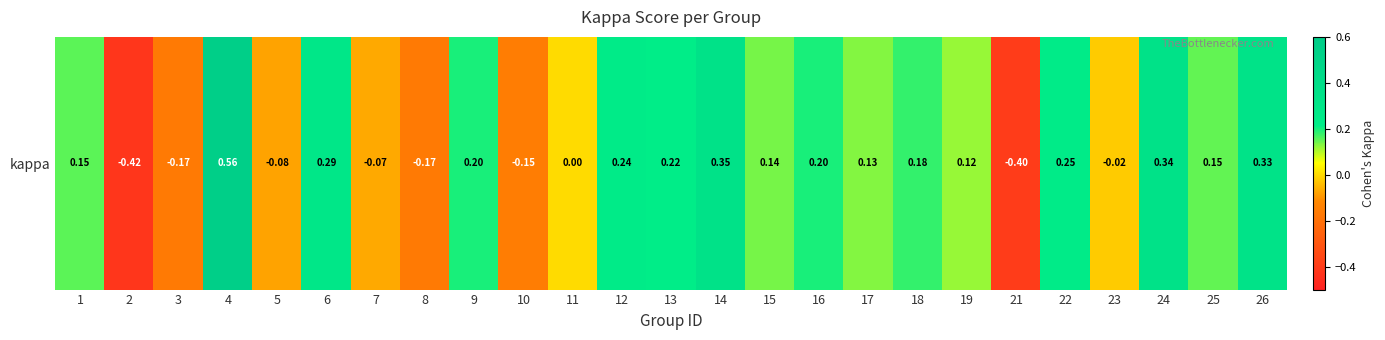

Reading right to left, what are all the values shown in this chart?

0.3	0.2	0.3	-0.0	0.2	-0.4	0.1	0.2	0.1	0.2	0.1	0.3	0.2	0.2	0.0	-0.2	0.2	-0.2	-0.1	0.3	-0.1	0.6	-0.2	-0.4	0.2